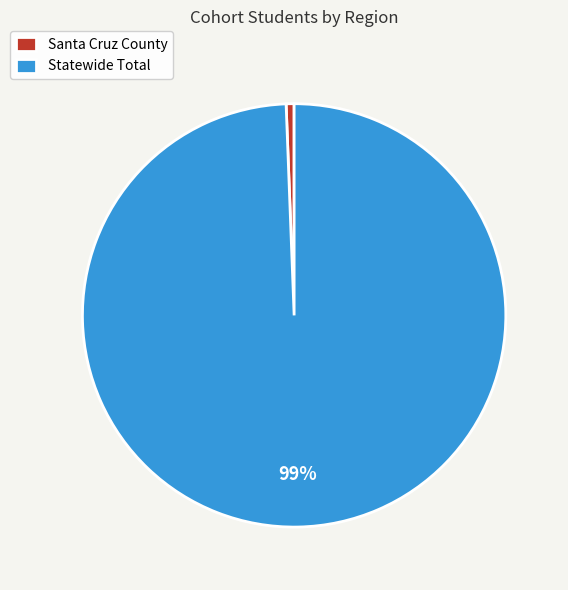

Which category has the smallest portion of the pie?

Santa Cruz County